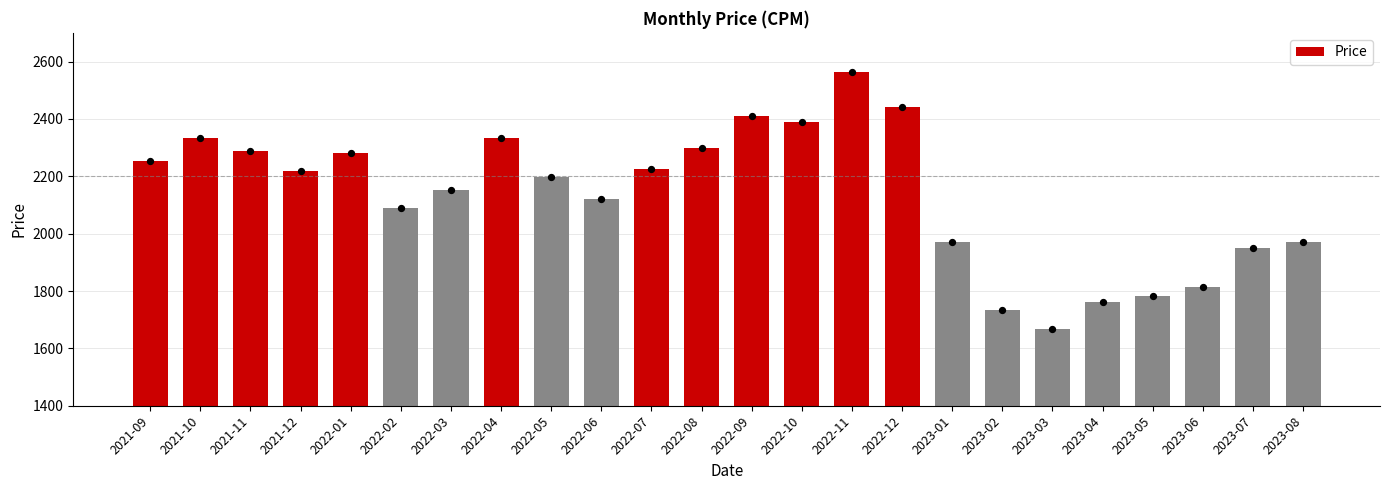

What is the change in value from 2023-07 to 2023-08?

+21.8